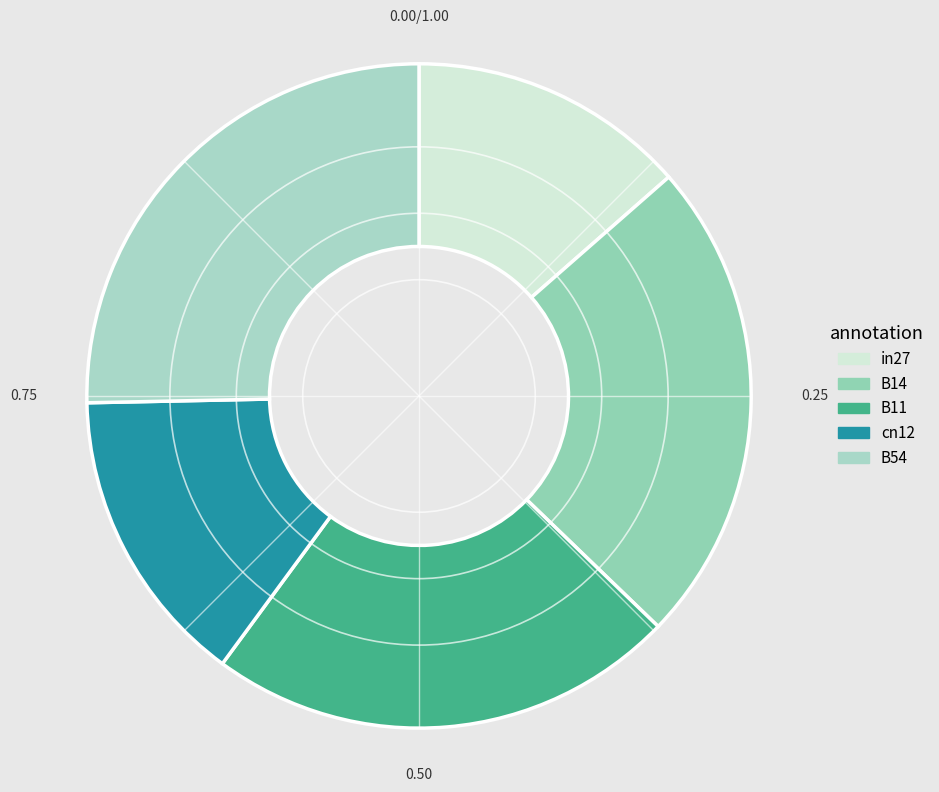

What percentage do in27 and B11 together represent?

36.4%